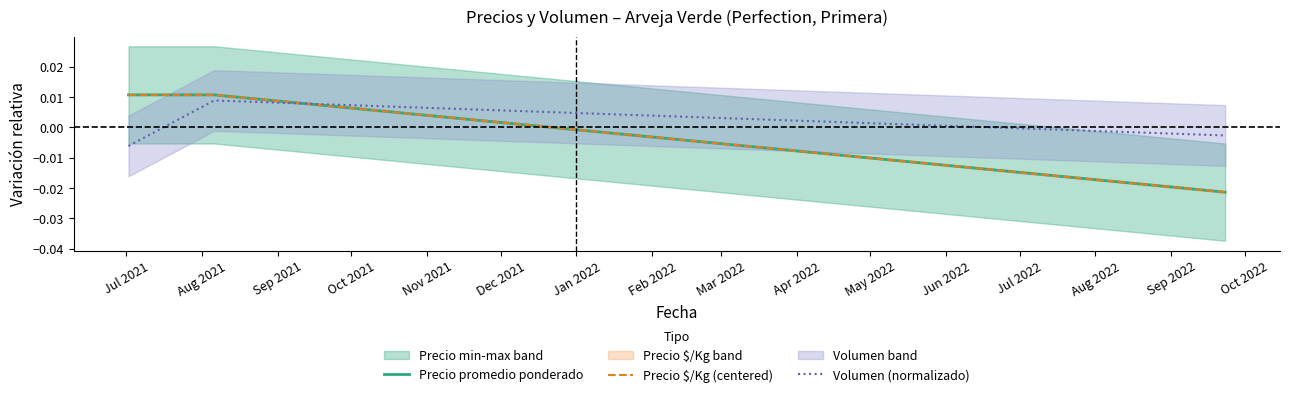

Which series has the largest range (max minus min)?

Precio promedio ponderado